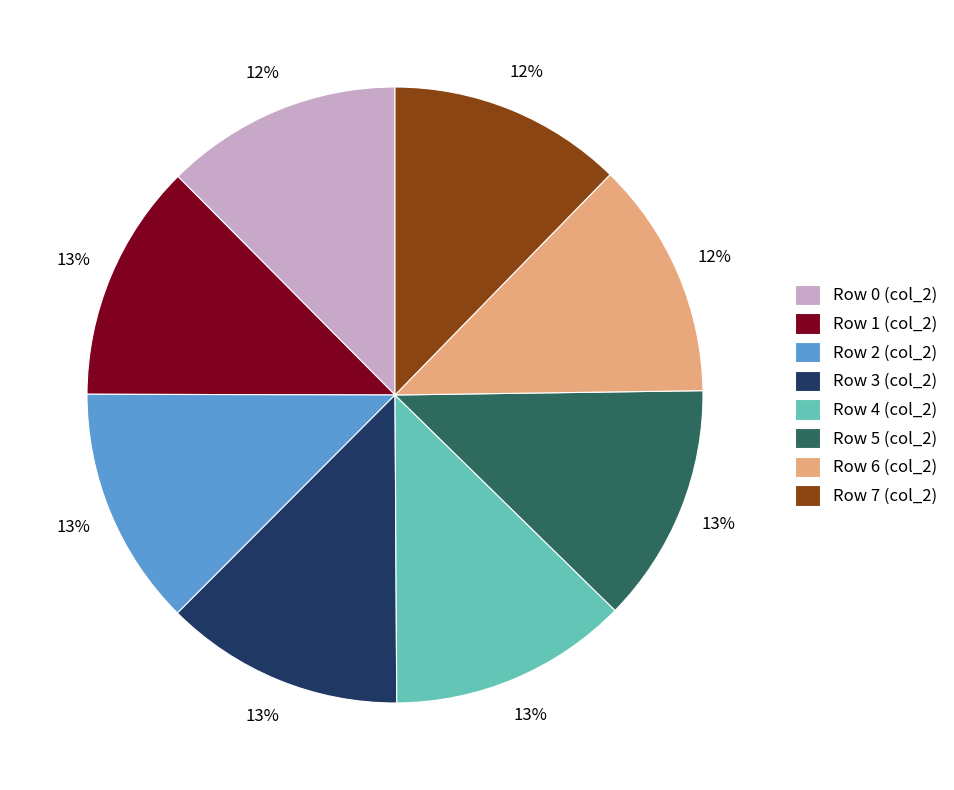

Do Row 2 (col_2) and Row 3 (col_2) together represent more than half of the pie?

No